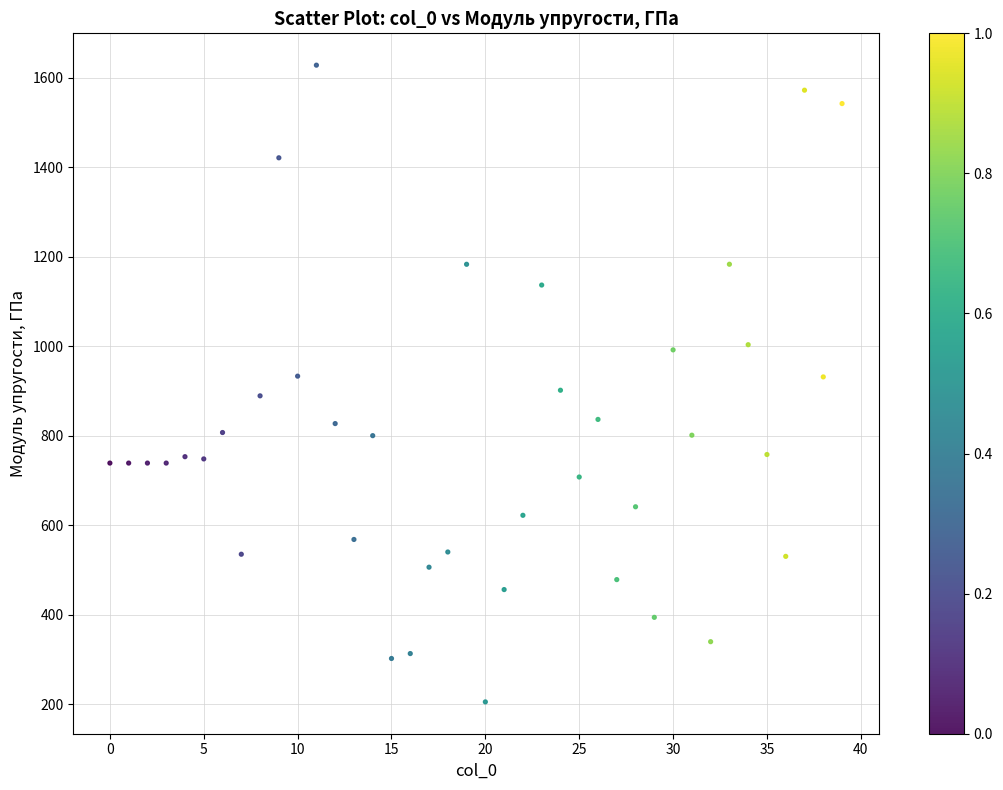

What is the range of Y values (max minus min)?

1423.0